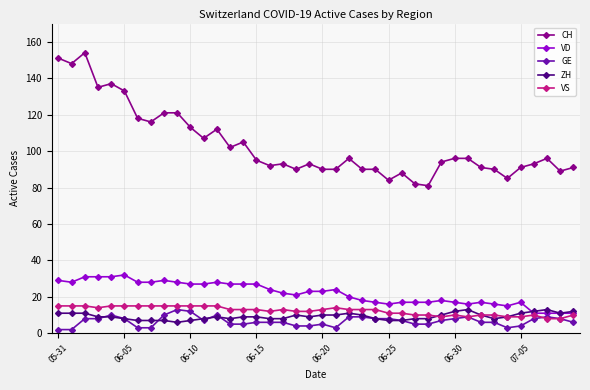

Does the chart display data point markers on the line(s)?

Yes